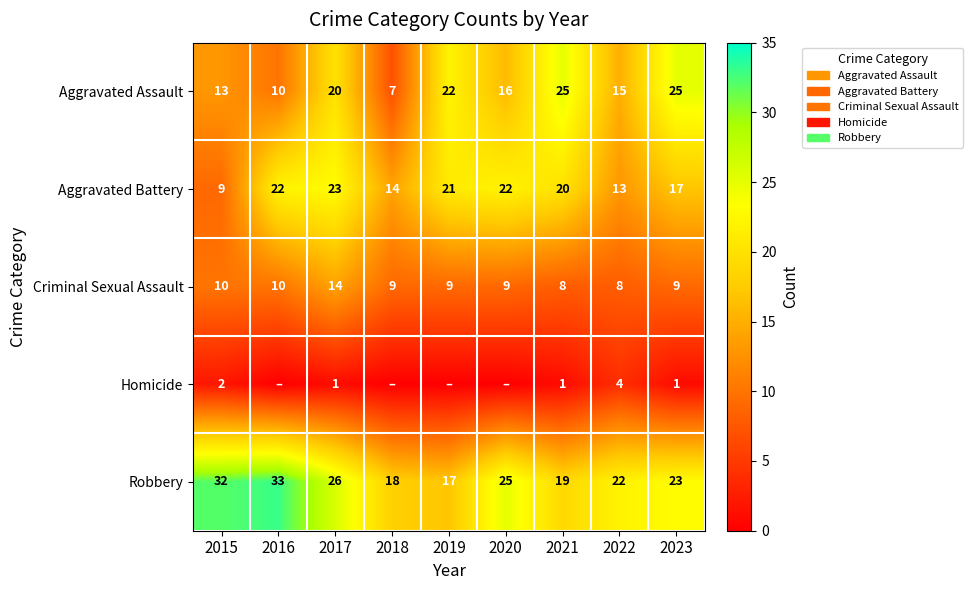

Rank the series at 2021 from lowest to highest value.

Homicide, Criminal Sexual Assault, Robbery, Aggravated Battery, Aggravated Assault